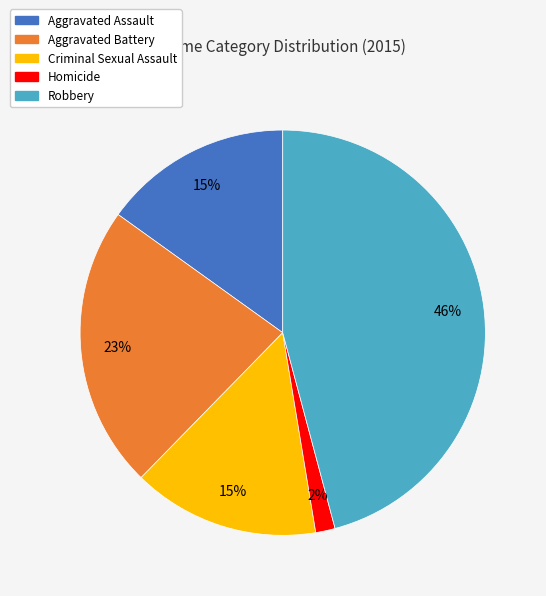

To the nearest percent, what is the difference between the Homicide and Criminal Sexual Assault slice percentages?

13%